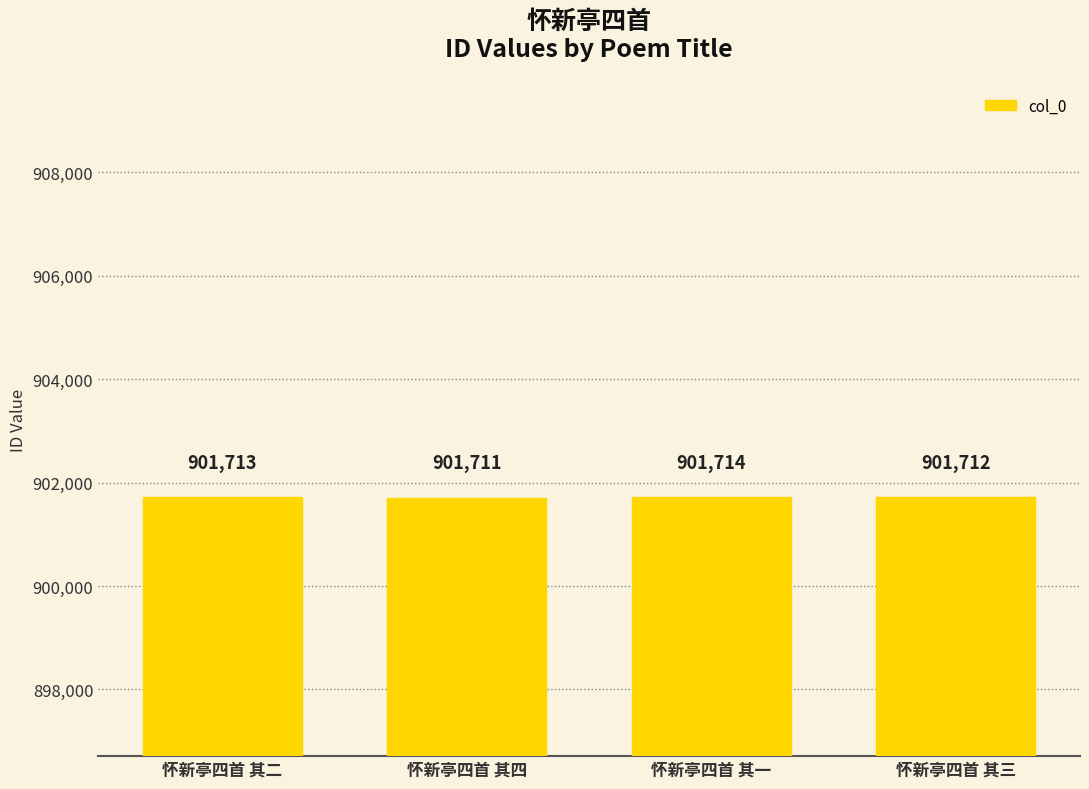

What is the difference between the second highest and second lowest values?

1